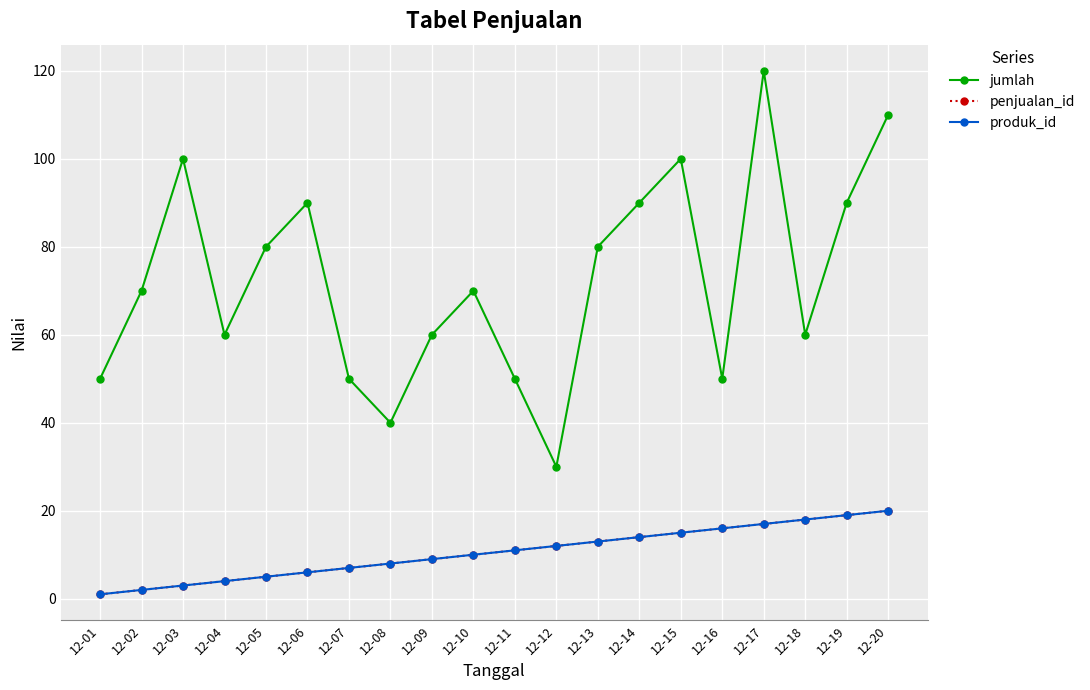

Rank the categories by jumlah value from lowest to highest.

12-12, 12-08, 12-01, 12-07, 12-11, 12-16, 12-04, 12-09, 12-18, 12-02, 12-10, 12-05, 12-13, 12-06, 12-14, 12-19, 12-03, 12-15, 12-20, 12-17